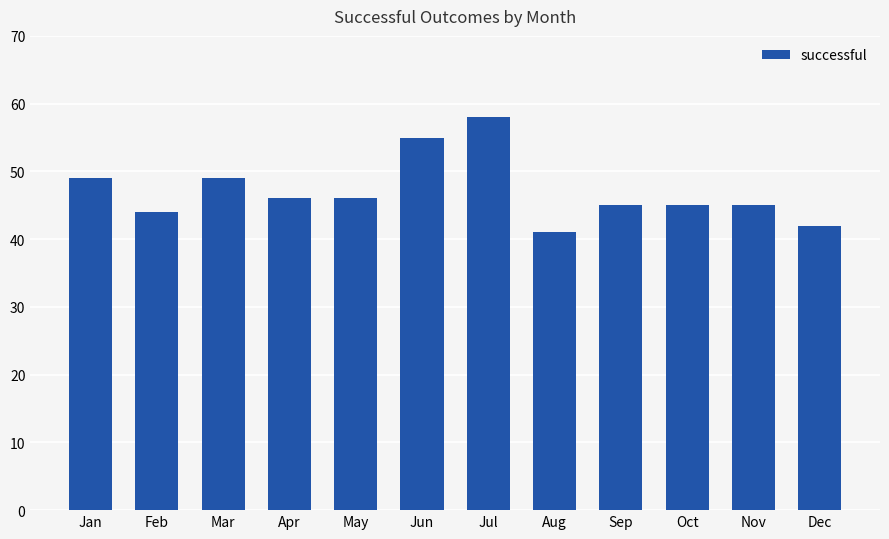

What is the value of the 11th bar from the left?

45